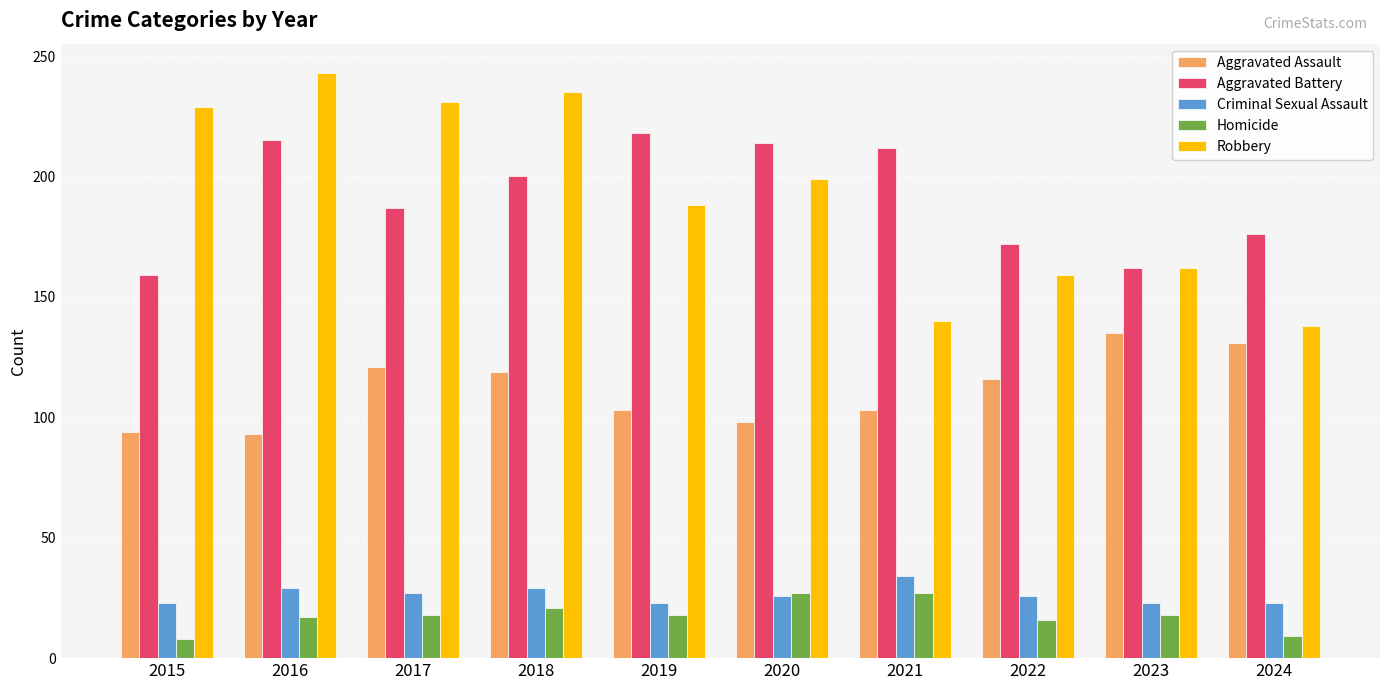

Are the bars grouped side by side (vs. stacked)?

Yes